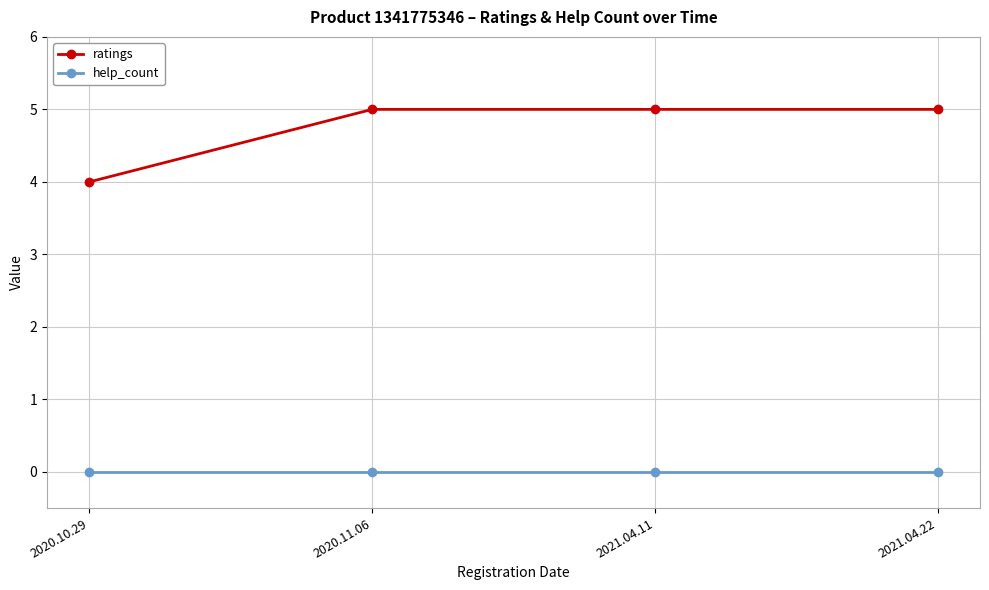

At how many categories does at least one series exceed 1?

4